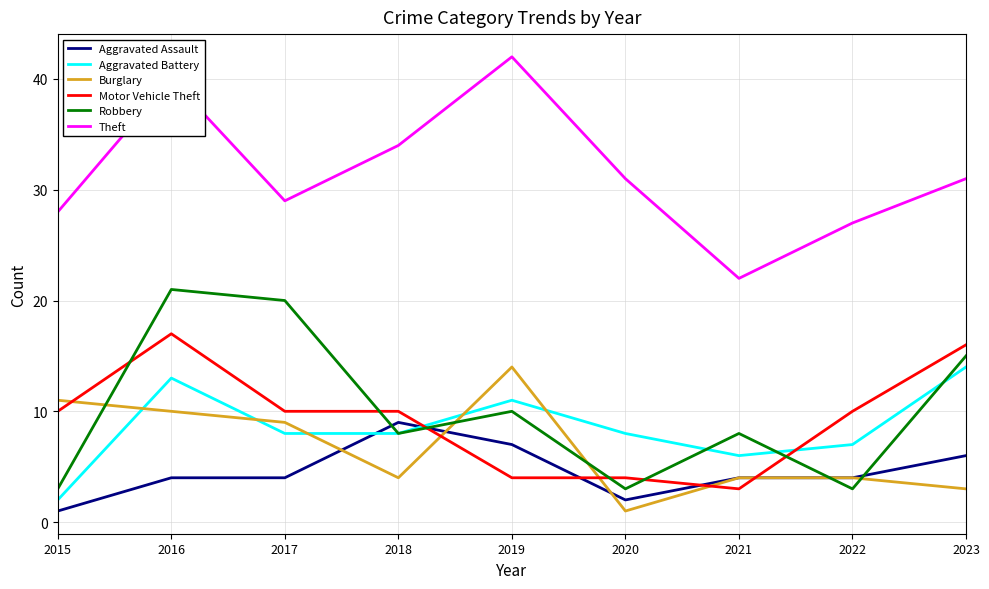

What is the average value of the Theft series?

32